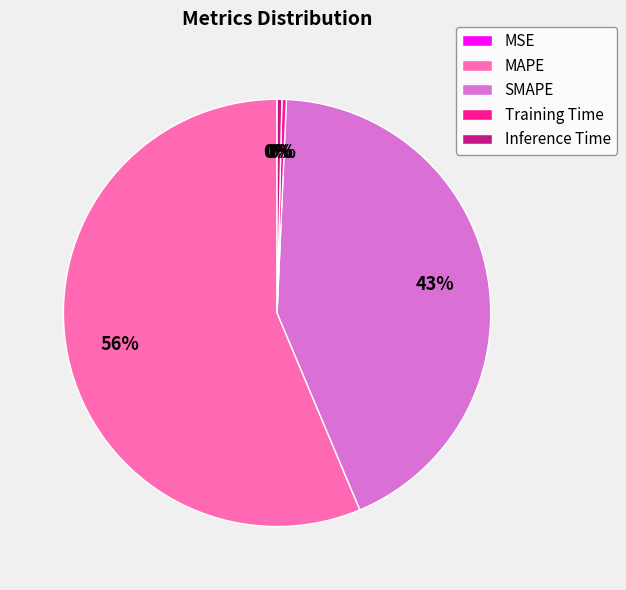

Does Inference Time represent more than half of the total?

No